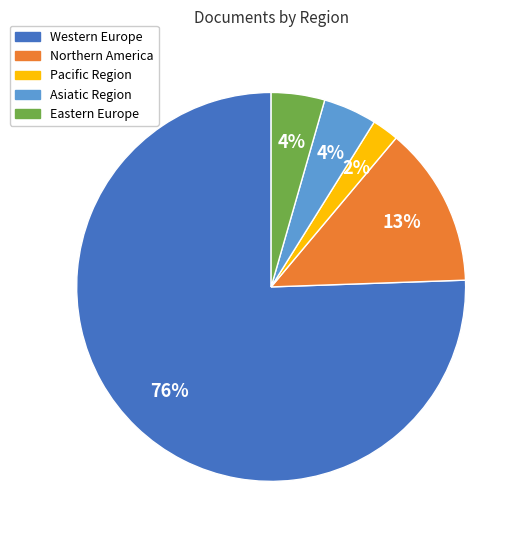

Between Pacific Region and Eastern Europe, which is larger?

Eastern Europe